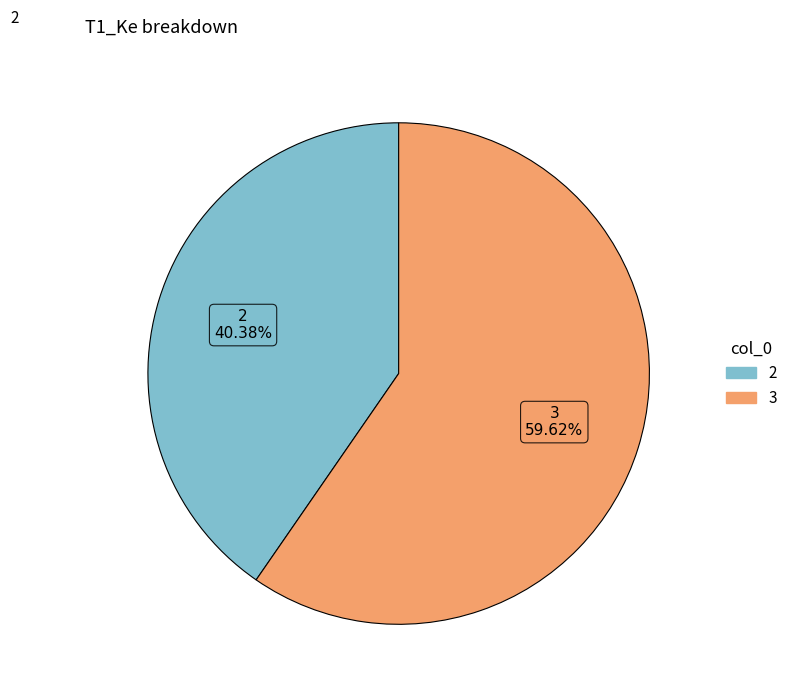

Between 2 and 3, which is larger?

3